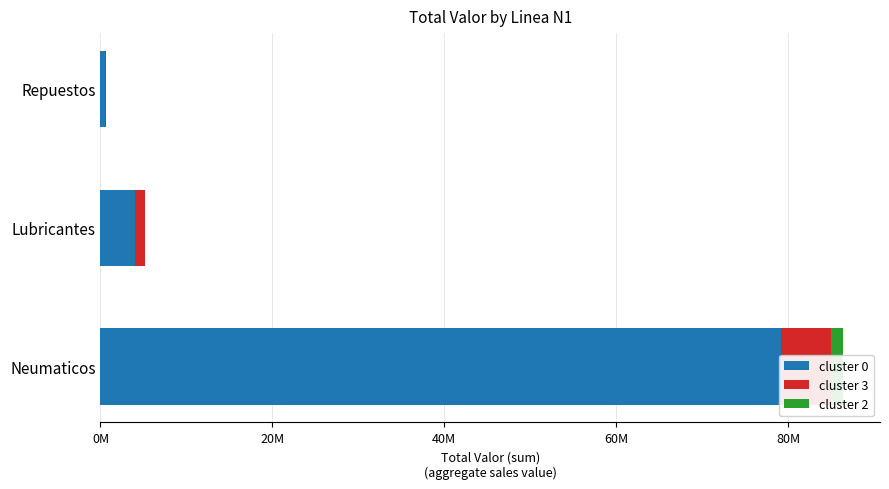

How many cluster 3 values are between 126042 and 5798450?

3